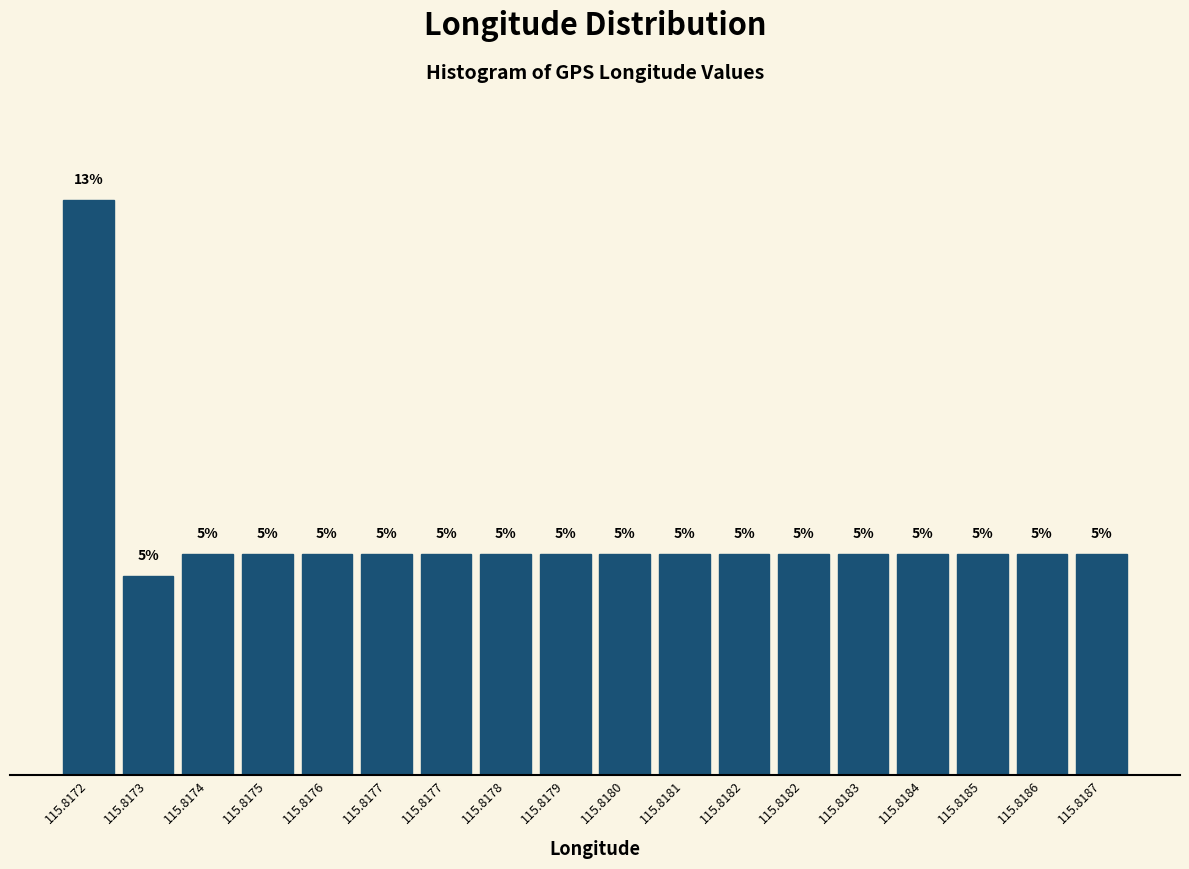

Does the chart contain any negative values?

No